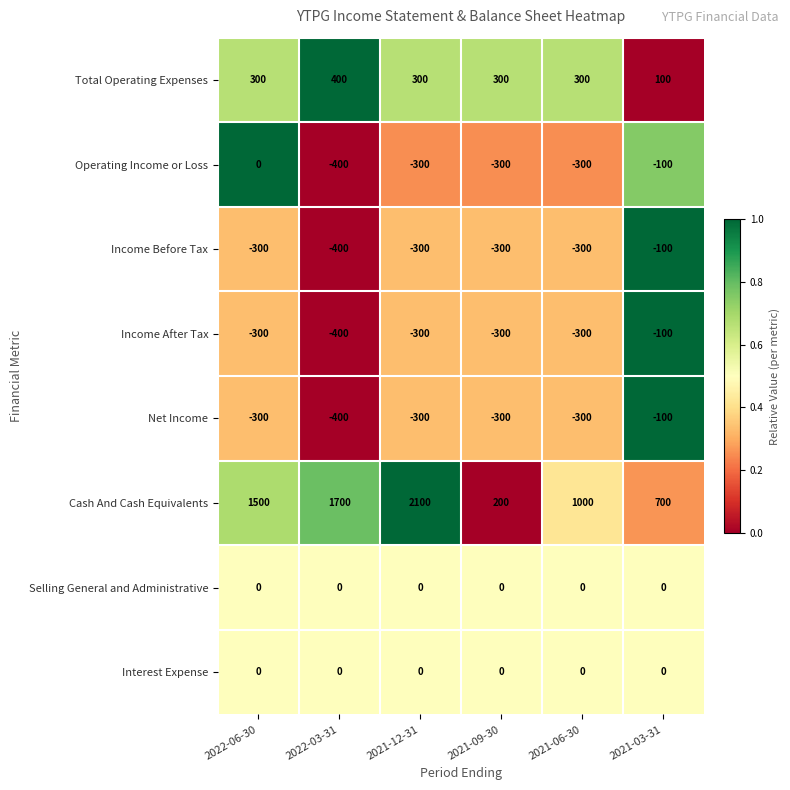

At which label does Net Income first exceed -300?

2021-03-31